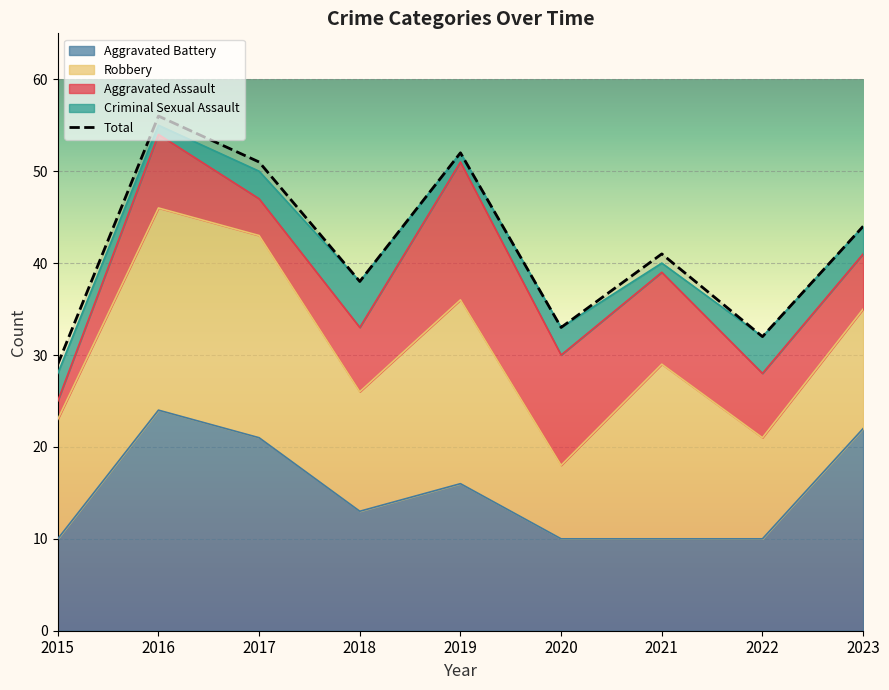

What is the difference between the highest and lowest values at 2023?

41